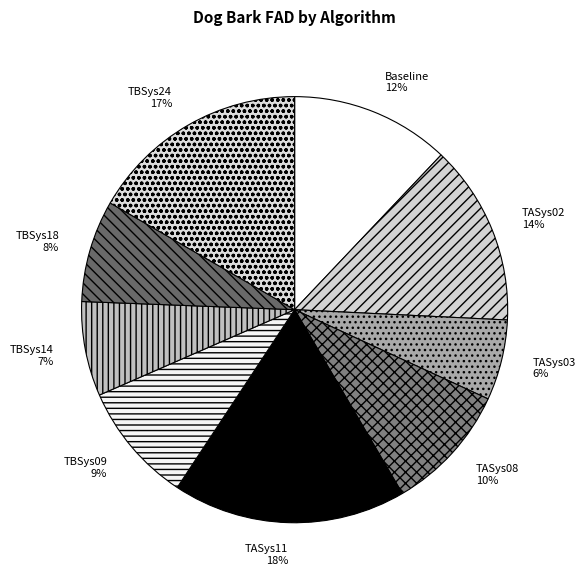

True or false: TASys08 accounts for 1% of the total.

False